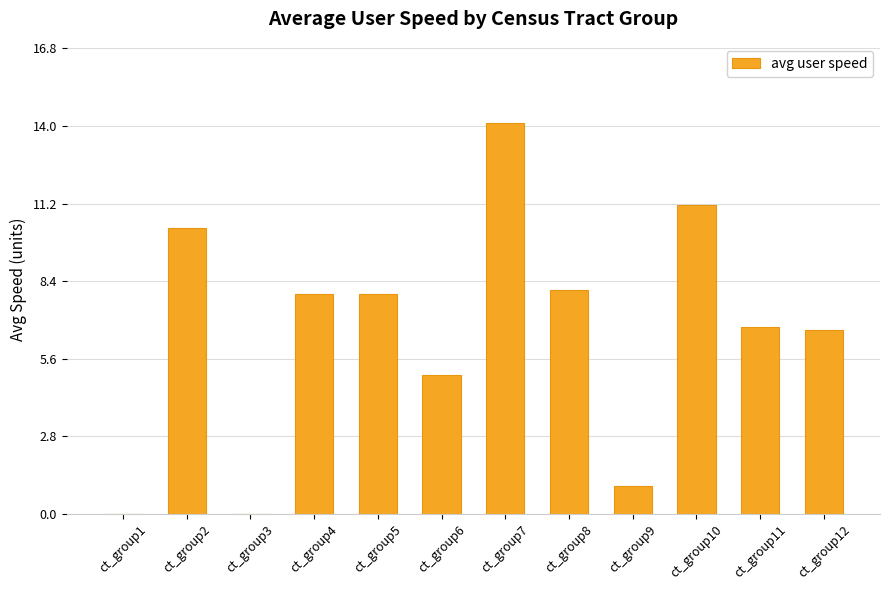

Reading left to right, what are all the values shown in this chart?

0.0	10.3	0.0	7.9	7.9	5.0	14.1	8.1	1.0	11.2	6.7	6.7